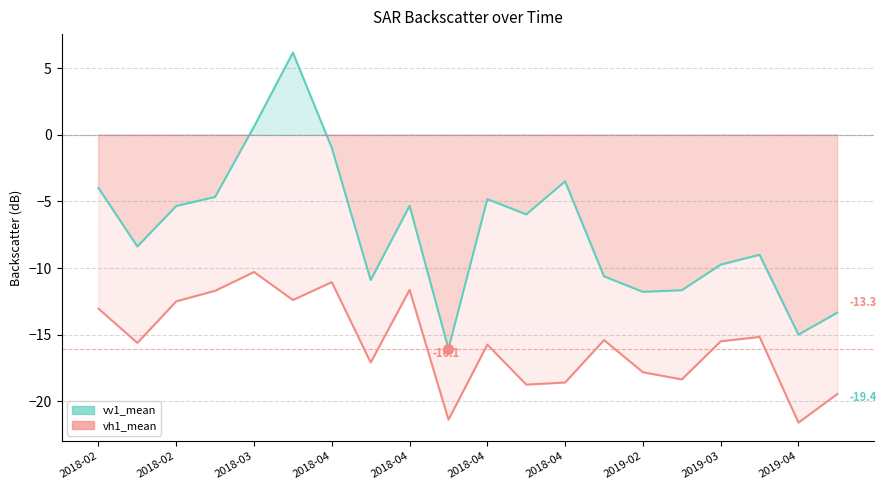

What is the lowest value of the vh1_mean series?

-21.6